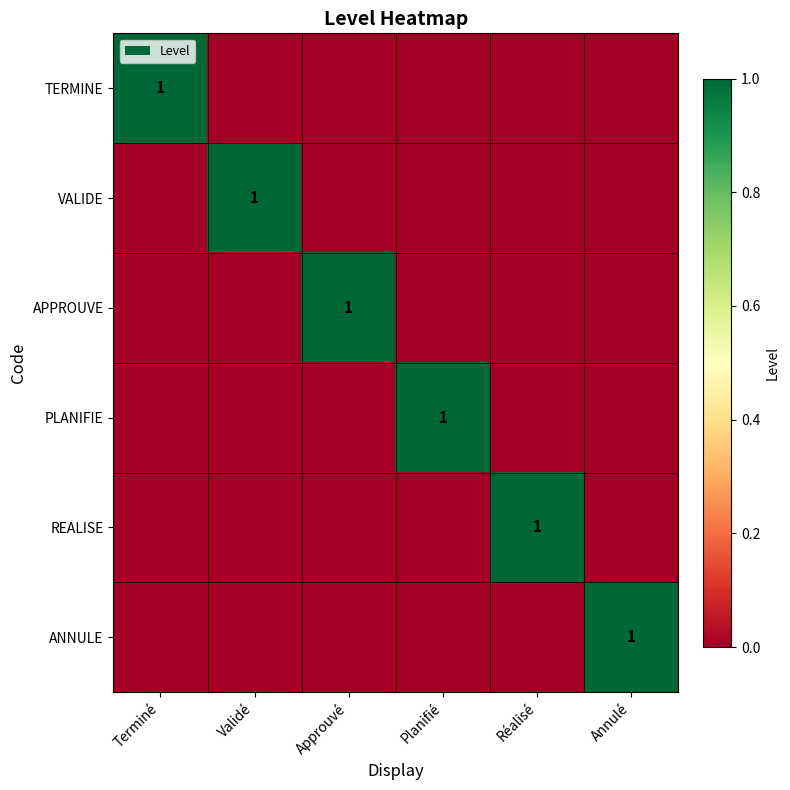

True or false: TERMINE has a value of 1 at Terminé.

True